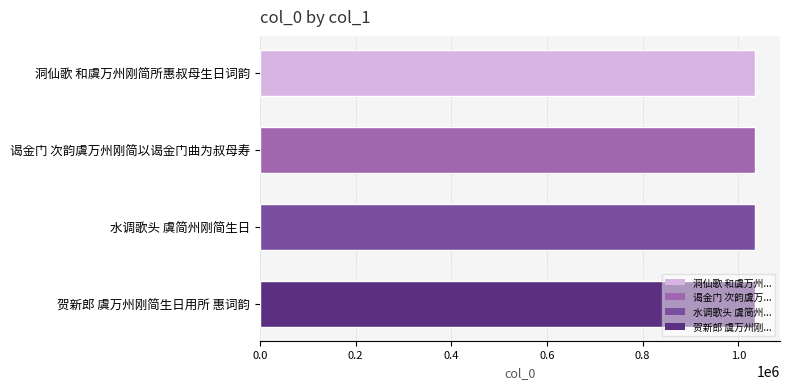

What is the smallest value displayed?

1035193